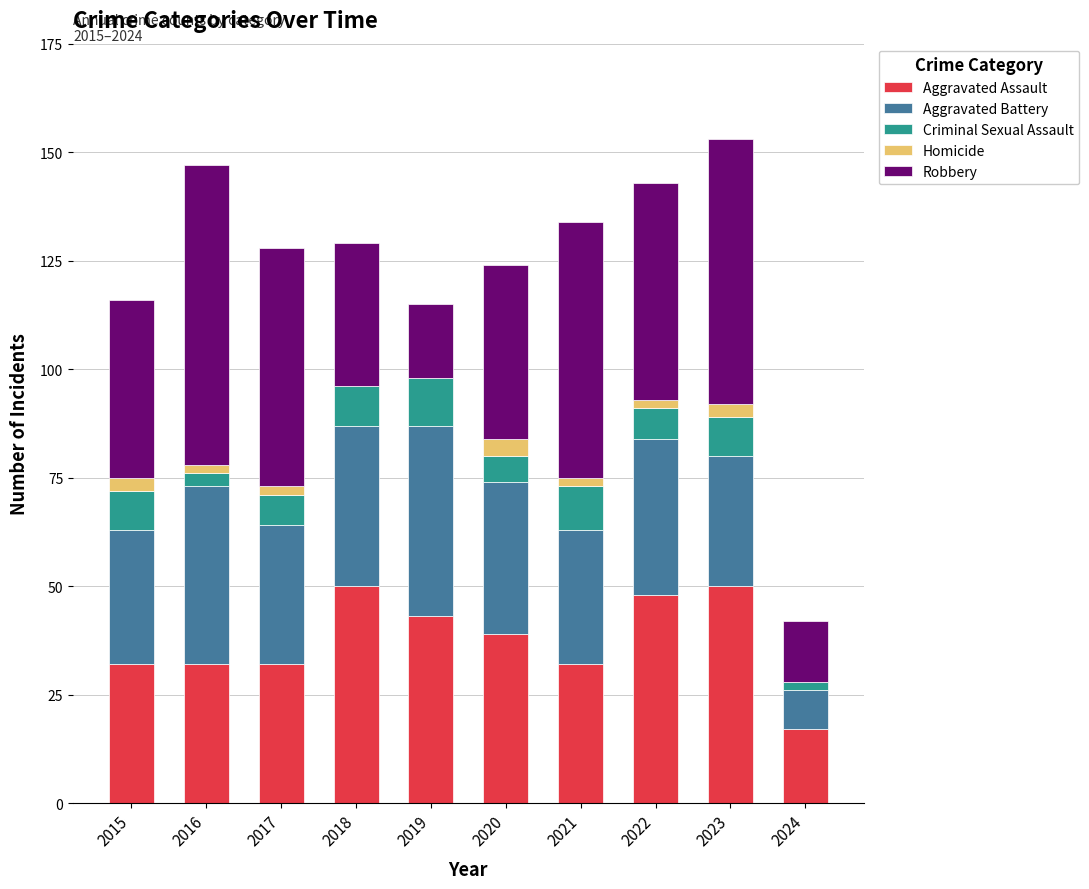

What is the total value across all series at 2020?

124